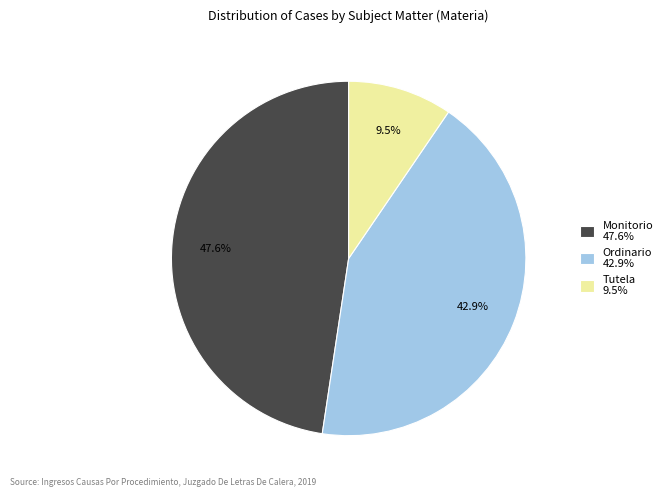

What portion of the pie excludes Tutela?

90.5%